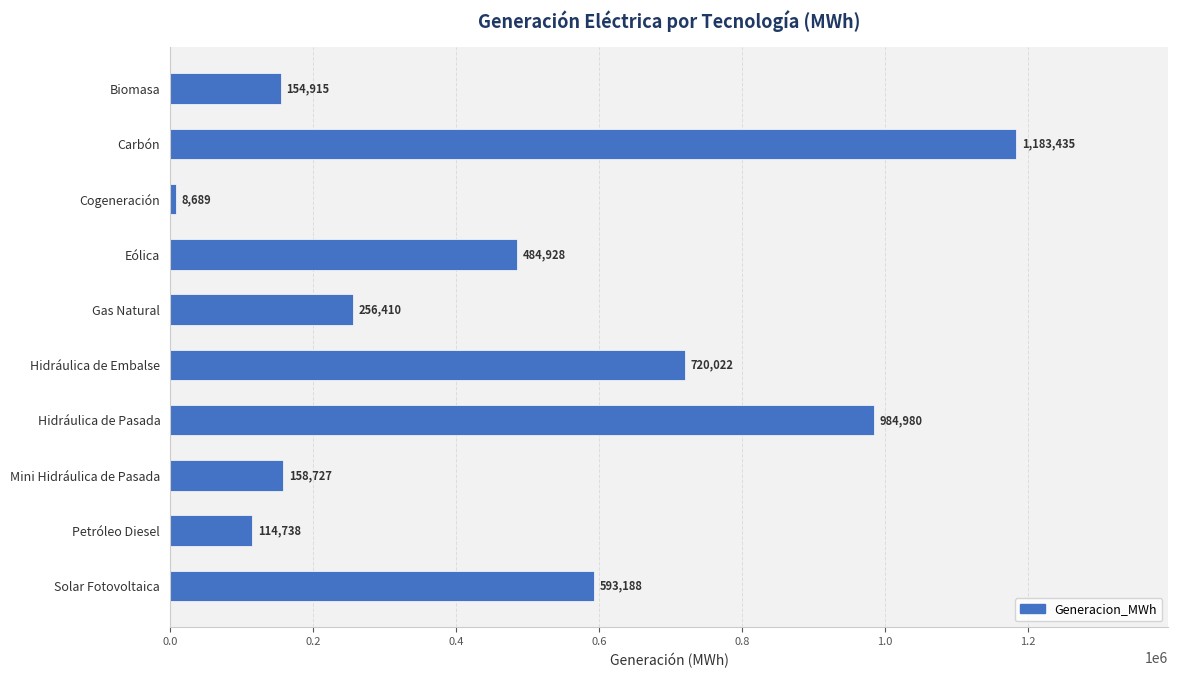

What is the smallest value displayed?

8688.7